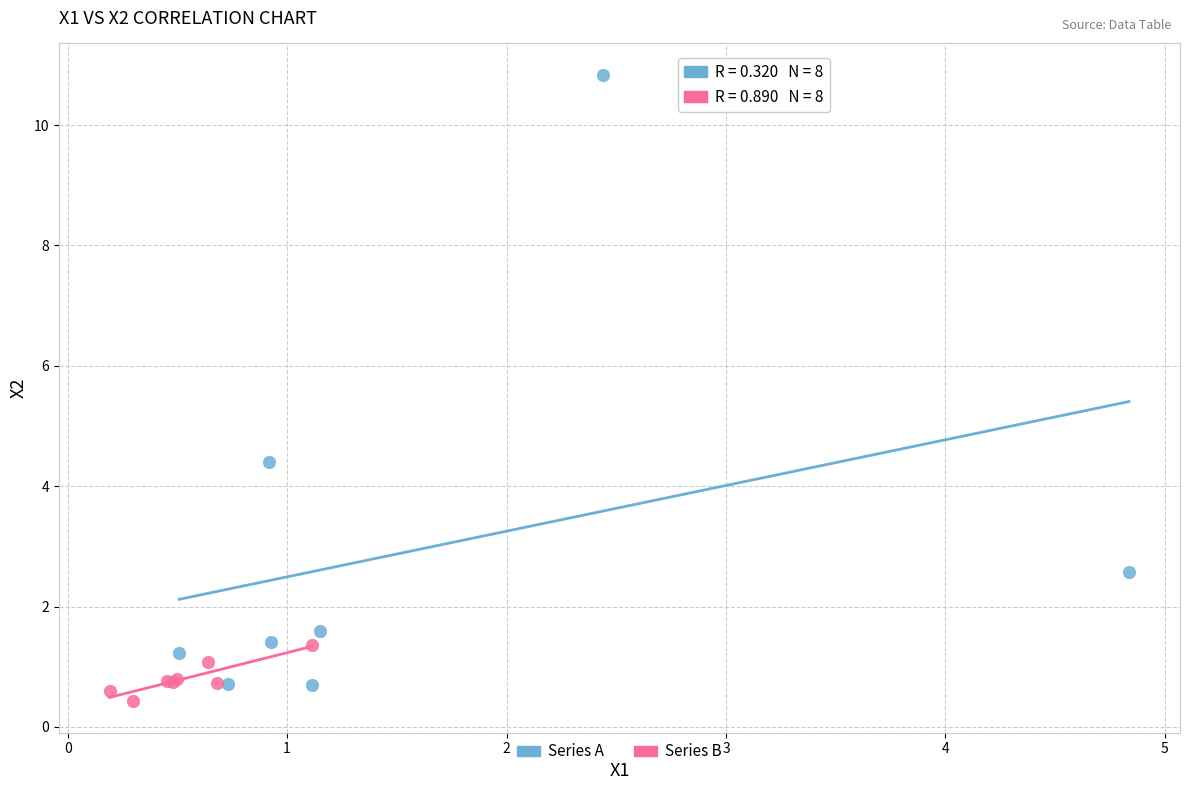

Which series contains the highest Y value?

Series A